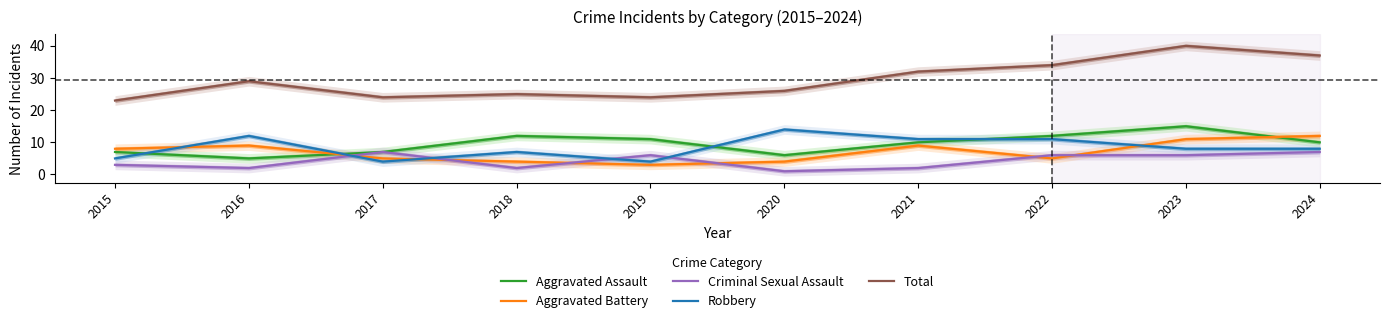

What is the value of the Criminal Sexual Assault point at the 3rd from the left?

7